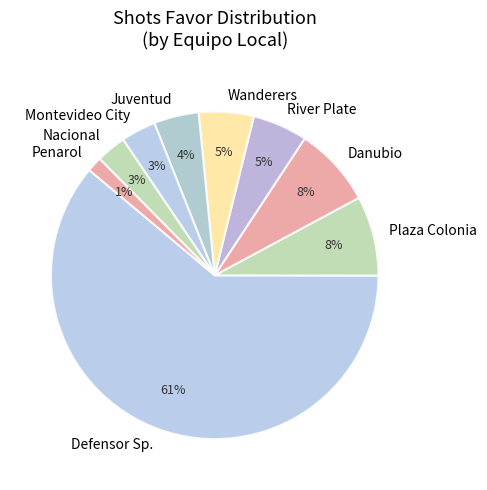

The Defensor Sp. slice represents 12% of the pie. True or false?

False